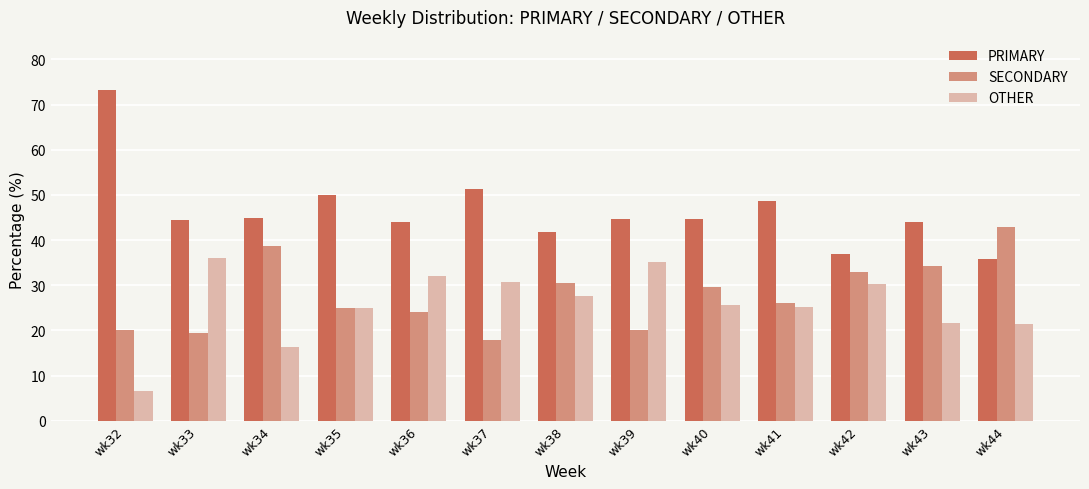

Is the value of OTHER at wk39 greater than the value of SECONDARY at wk42?

Yes